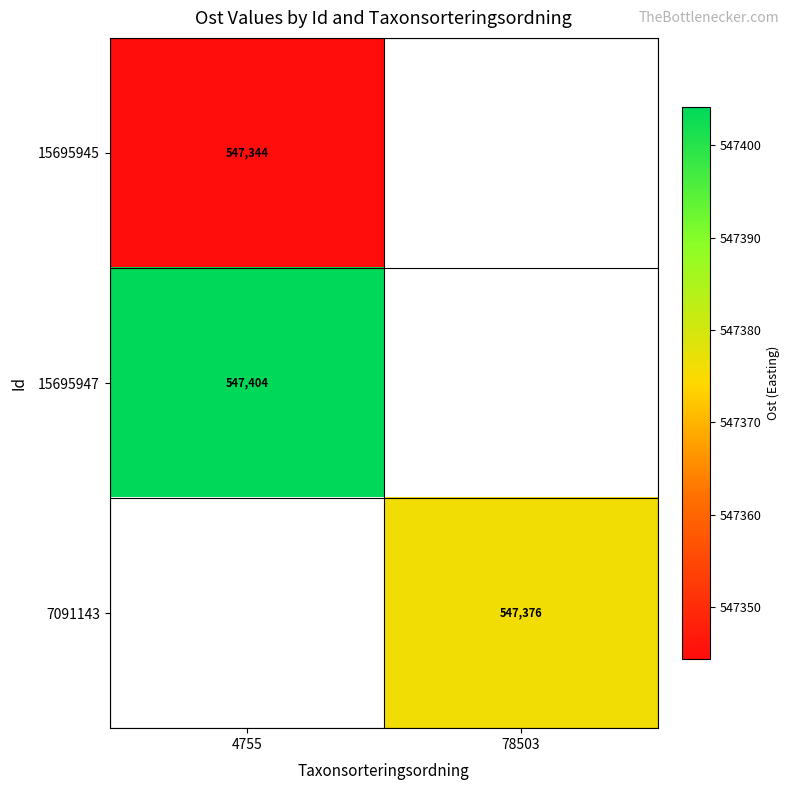

At how many categories does at least one series exceed 547346?

2